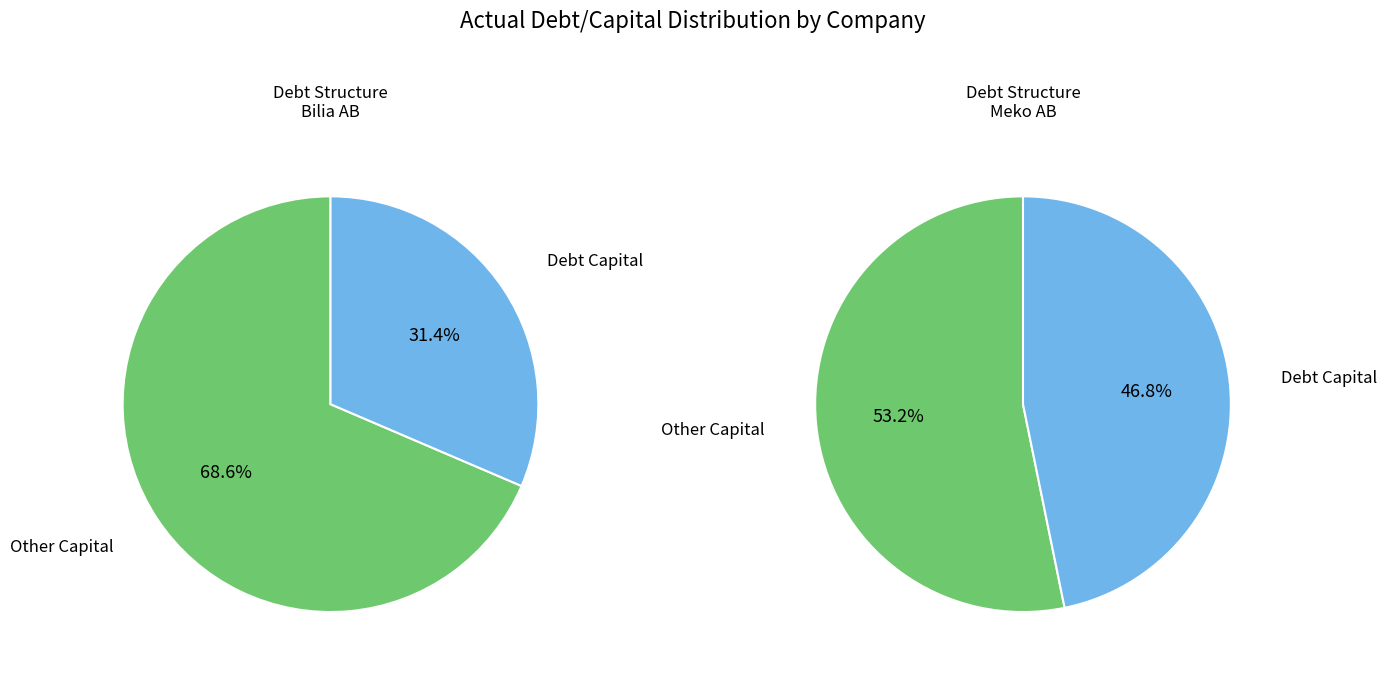

How many segments does this pie chart have?

2